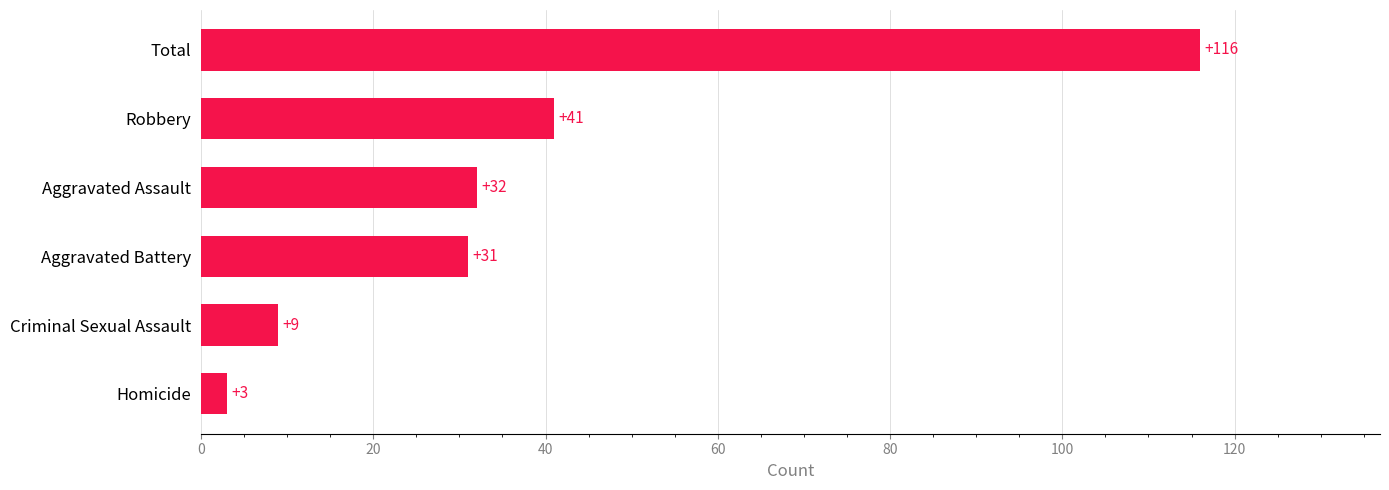

What is the ratio of the value at Aggravated Battery to the value at Robbery?

0.8